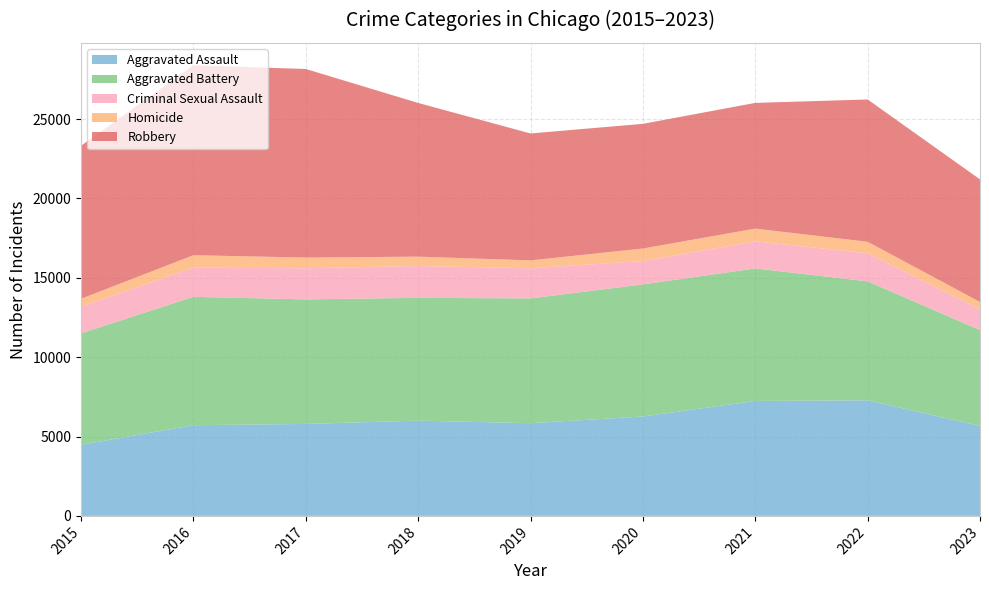

Reading left to right, what are all the values shown in this chart?

Aggravated Assault: 2015=4480	2016=5712	2017=5793	2018=6001	2019=5841	2020=6262	2021=7242	2022=7280	2023=5664
Aggravated Battery: 2015=7018	2016=8086	2017=7845	2018=7734	2019=7857	2020=8320	2021=8347	2022=7493	2023=6040
Criminal Sexual Assault: 2015=1683	2016=1836	2017=1962	2018=2007	2019=1899	2020=1472	2021=1704	2022=1775	2023=1308
Homicide: 2015=496	2016=786	2017=672	2018=589	2019=498	2020=787	2021=804	2022=719	2023=463
Robbery: 2015=9638	2016=11960	2017=11880	2018=9681	2019=7995	2020=7855	2021=7918	2022=8964	2023=7723